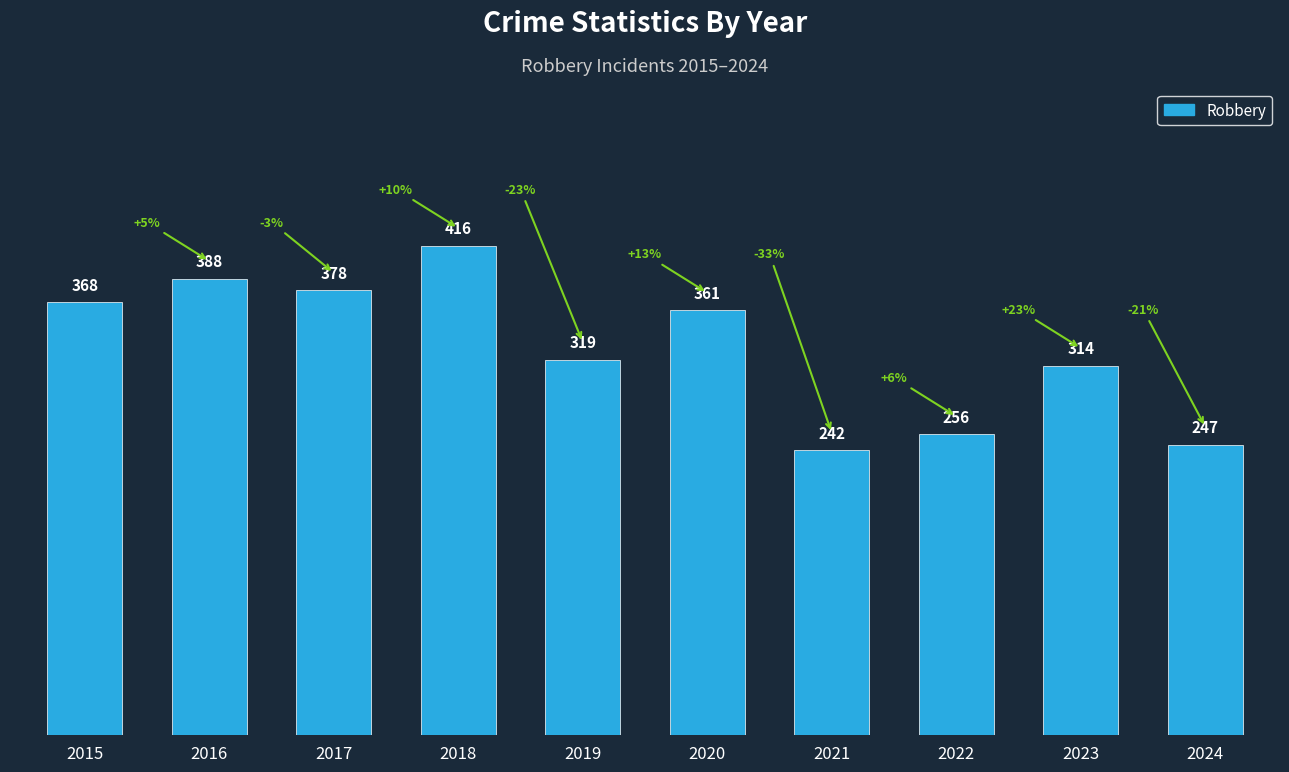

What is the sum of the values at 2018 and 2020?

777